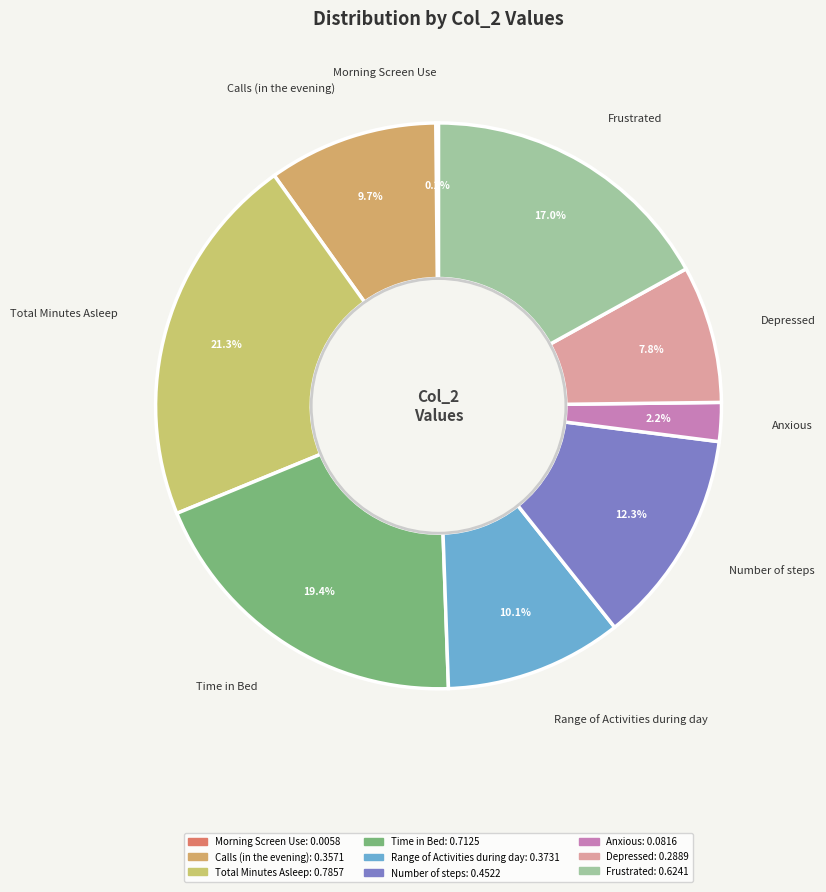

Is it true that Calls (in the evening) is 1% of the pie?

False